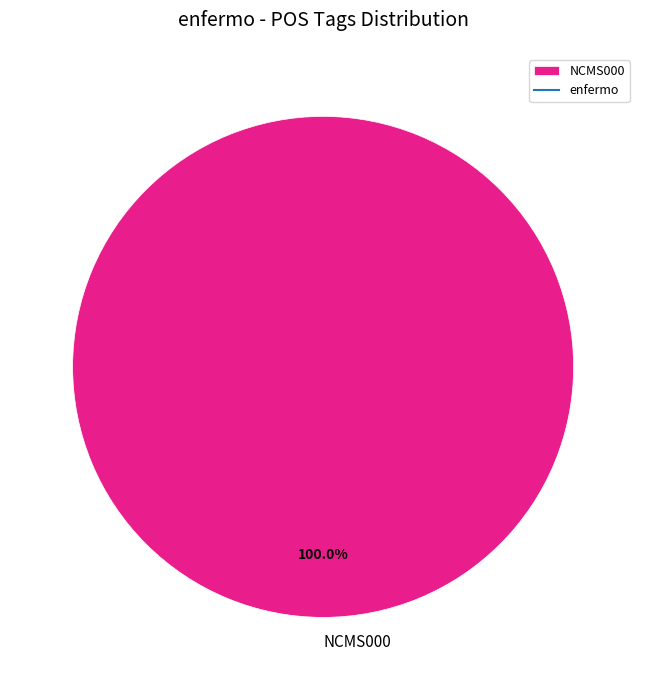

How many slices are in this pie chart?

1